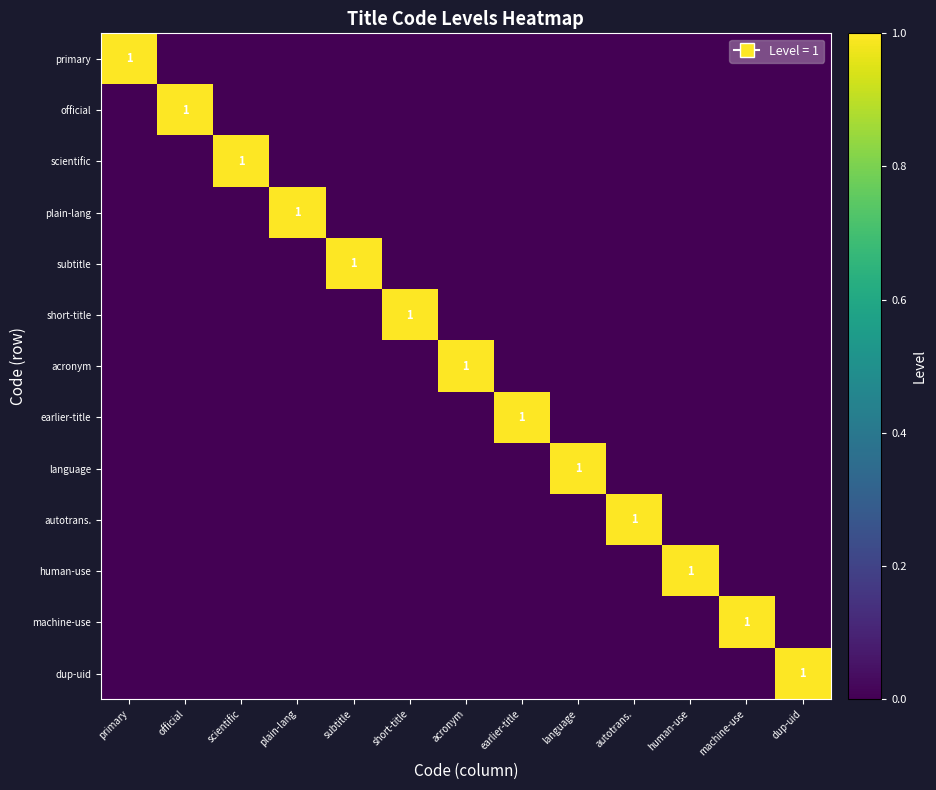

The value of short-title at short-title is 2. True or false?

False